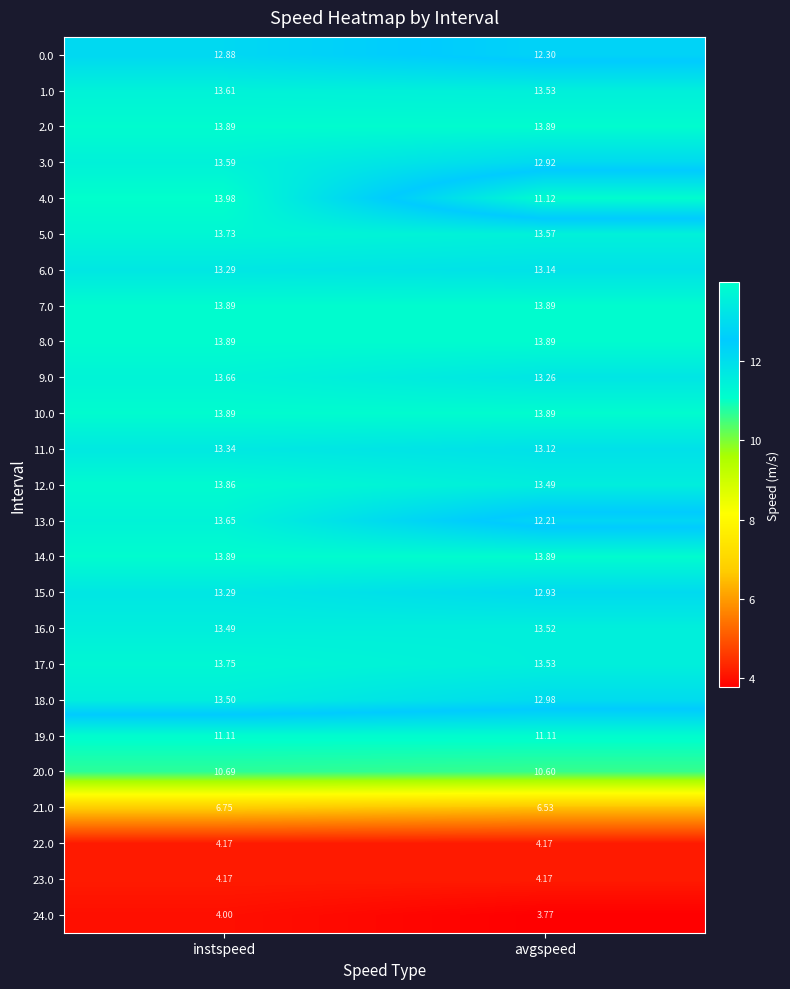

At which label does 13.0 reach its peak?

instspeed